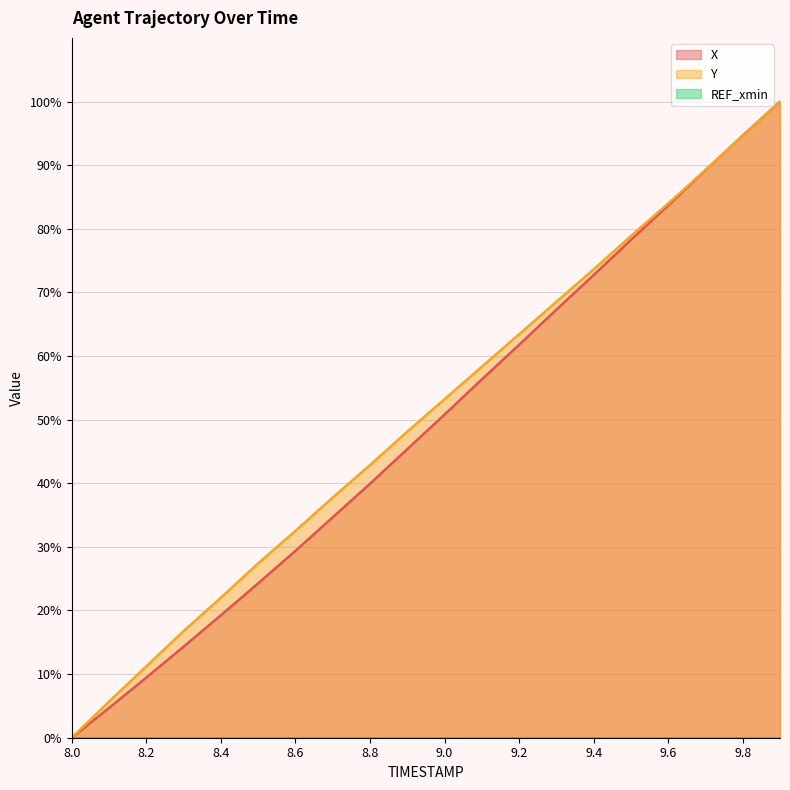

What is the sum of all X line values?

975.9